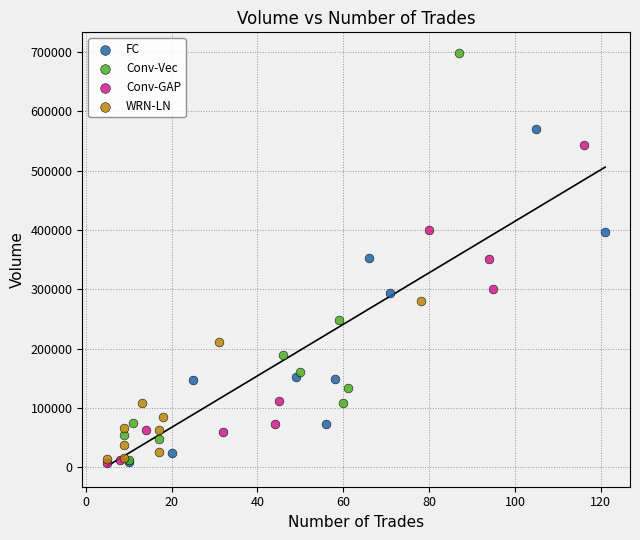

Which series contains the highest Y value?

Conv-Vec